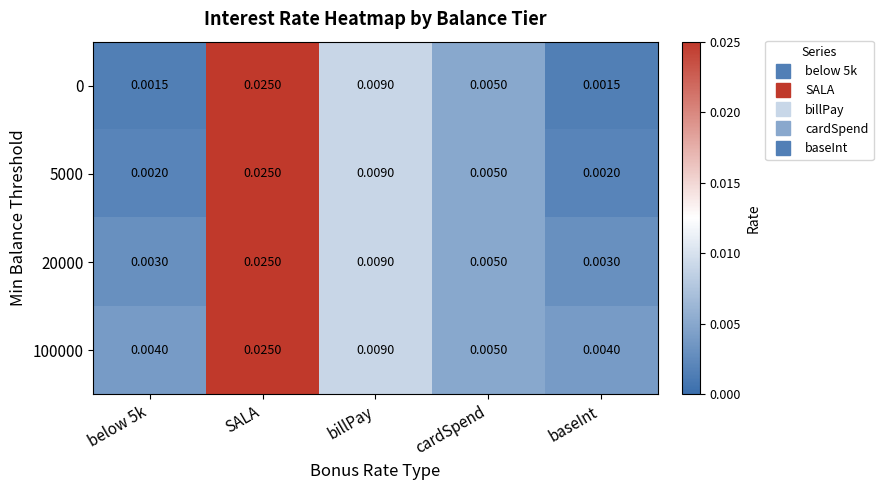

Which category has the highest value across all series?

SALA